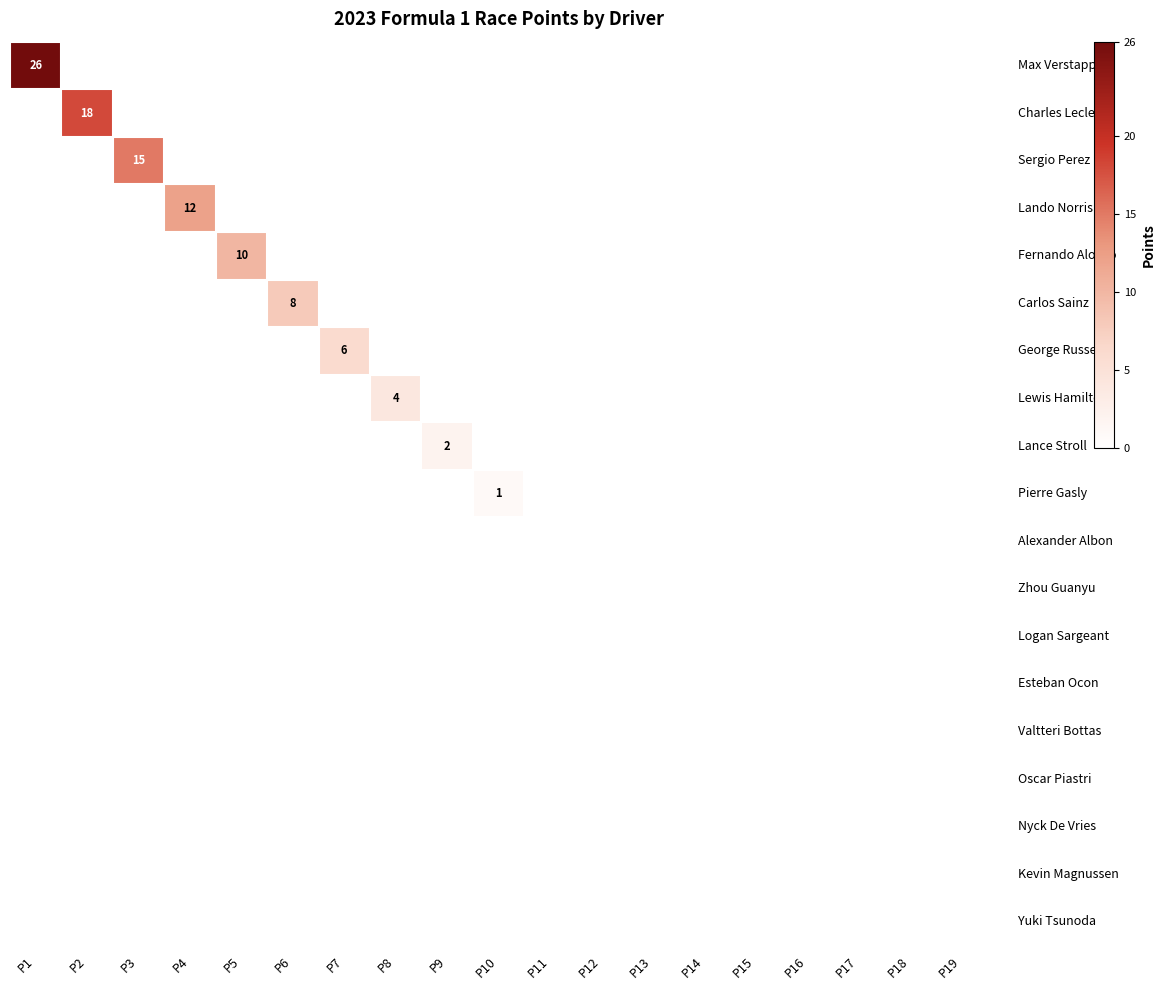

Reading left to right, list all the values displayed in this chart.

row_0: P1=26	P2=0	P3=0	P4=0	P5=0	P6=0	P7=0	P8=0	P9=0	P10=0	P11=0	P12=0	P13=0	P14=0	P15=0	P16=0	P17=0	P18=0	P19=0
row_1: P1=0	P2=18	P3=0	P4=0	P5=0	P6=0	P7=0	P8=0	P9=0	P10=0	P11=0	P12=0	P13=0	P14=0	P15=0	P16=0	P17=0	P18=0	P19=0
row_2: P1=0	P2=0	P3=15	P4=0	P5=0	P6=0	P7=0	P8=0	P9=0	P10=0	P11=0	P12=0	P13=0	P14=0	P15=0	P16=0	P17=0	P18=0	P19=0
row_3: P1=0	P2=0	P3=0	P4=12	P5=0	P6=0	P7=0	P8=0	P9=0	P10=0	P11=0	P12=0	P13=0	P14=0	P15=0	P16=0	P17=0	P18=0	P19=0
row_4: P1=0	P2=0	P3=0	P4=0	P5=10	P6=0	P7=0	P8=0	P9=0	P10=0	P11=0	P12=0	P13=0	P14=0	P15=0	P16=0	P17=0	P18=0	P19=0
row_5: P1=0	P2=0	P3=0	P4=0	P5=0	P6=8	P7=0	P8=0	P9=0	P10=0	P11=0	P12=0	P13=0	P14=0	P15=0	P16=0	P17=0	P18=0	P19=0
row_6: P1=0	P2=0	P3=0	P4=0	P5=0	P6=0	P7=6	P8=0	P9=0	P10=0	P11=0	P12=0	P13=0	P14=0	P15=0	P16=0	P17=0	P18=0	P19=0
row_7: P1=0	P2=0	P3=0	P4=0	P5=0	P6=0	P7=0	P8=4	P9=0	P10=0	P11=0	P12=0	P13=0	P14=0	P15=0	P16=0	P17=0	P18=0	P19=0
row_8: P1=0	P2=0	P3=0	P4=0	P5=0	P6=0	P7=0	P8=0	P9=2	P10=0	P11=0	P12=0	P13=0	P14=0	P15=0	P16=0	P17=0	P18=0	P19=0
row_9: P1=0	P2=0	P3=0	P4=0	P5=0	P6=0	P7=0	P8=0	P9=0	P10=1	P11=0	P12=0	P13=0	P14=0	P15=0	P16=0	P17=0	P18=0	P19=0
row_10: P1=0	P2=0	P3=0	P4=0	P5=0	P6=0	P7=0	P8=0	P9=0	P10=0	P11=0	P12=0	P13=0	P14=0	P15=0	P16=0	P17=0	P18=0	P19=0
row_11: P1=0	P2=0	P3=0	P4=0	P5=0	P6=0	P7=0	P8=0	P9=0	P10=0	P11=0	P12=0	P13=0	P14=0	P15=0	P16=0	P17=0	P18=0	P19=0
row_12: P1=0	P2=0	P3=0	P4=0	P5=0	P6=0	P7=0	P8=0	P9=0	P10=0	P11=0	P12=0	P13=0	P14=0	P15=0	P16=0	P17=0	P18=0	P19=0
row_13: P1=0	P2=0	P3=0	P4=0	P5=0	P6=0	P7=0	P8=0	P9=0	P10=0	P11=0	P12=0	P13=0	P14=0	P15=0	P16=0	P17=0	P18=0	P19=0
row_14: P1=0	P2=0	P3=0	P4=0	P5=0	P6=0	P7=0	P8=0	P9=0	P10=0	P11=0	P12=0	P13=0	P14=0	P15=0	P16=0	P17=0	P18=0	P19=0
row_15: P1=0	P2=0	P3=0	P4=0	P5=0	P6=0	P7=0	P8=0	P9=0	P10=0	P11=0	P12=0	P13=0	P14=0	P15=0	P16=0	P17=0	P18=0	P19=0
row_16: P1=0	P2=0	P3=0	P4=0	P5=0	P6=0	P7=0	P8=0	P9=0	P10=0	P11=0	P12=0	P13=0	P14=0	P15=0	P16=0	P17=0	P18=0	P19=0
row_17: P1=0	P2=0	P3=0	P4=0	P5=0	P6=0	P7=0	P8=0	P9=0	P10=0	P11=0	P12=0	P13=0	P14=0	P15=0	P16=0	P17=0	P18=0	P19=0
row_18: P1=0	P2=0	P3=0	P4=0	P5=0	P6=0	P7=0	P8=0	P9=0	P10=0	P11=0	P12=0	P13=0	P14=0	P15=0	P16=0	P17=0	P18=0	P19=0